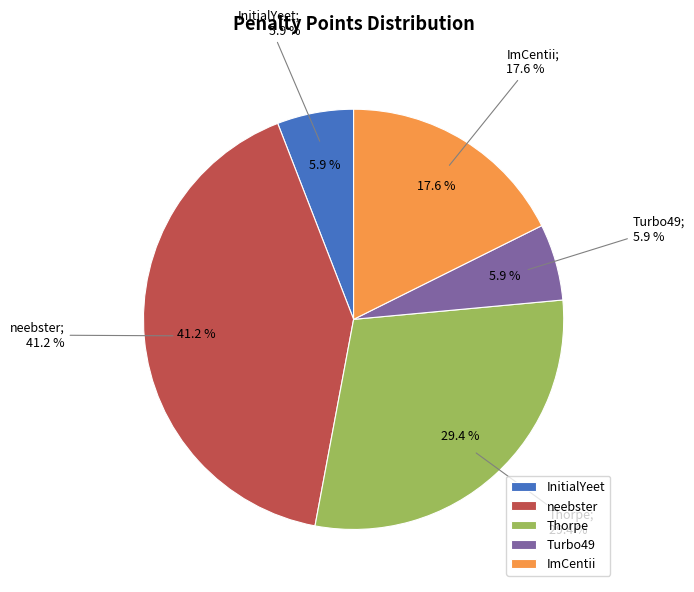

To the nearest percent, what percentage of the pie is InitialYeet?

6%